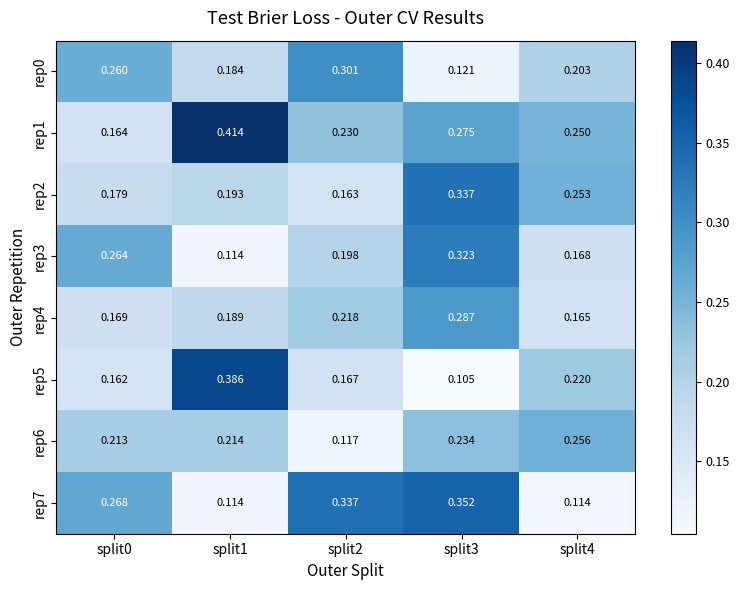

Is the value of rep6 at split0 greater than the value of rep2 at split0?

Yes